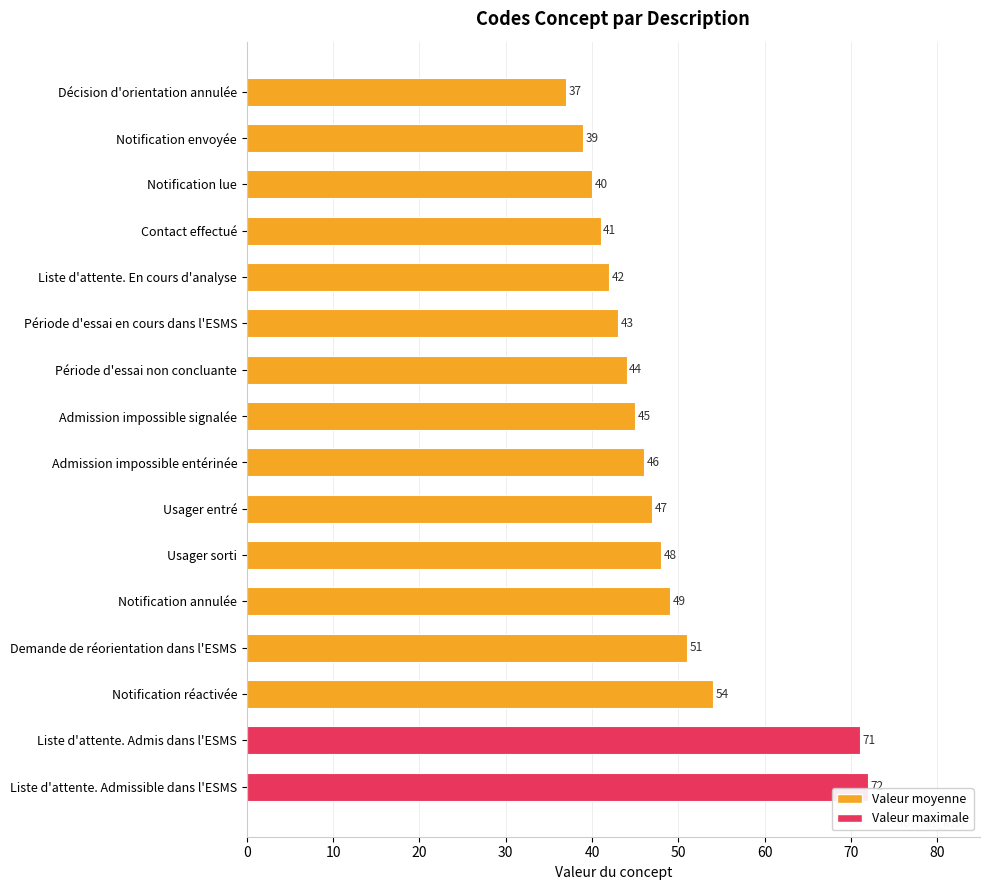

At which category does the chart reach its peak across all series?

Liste d'attente. Admissible dans l'ESMS